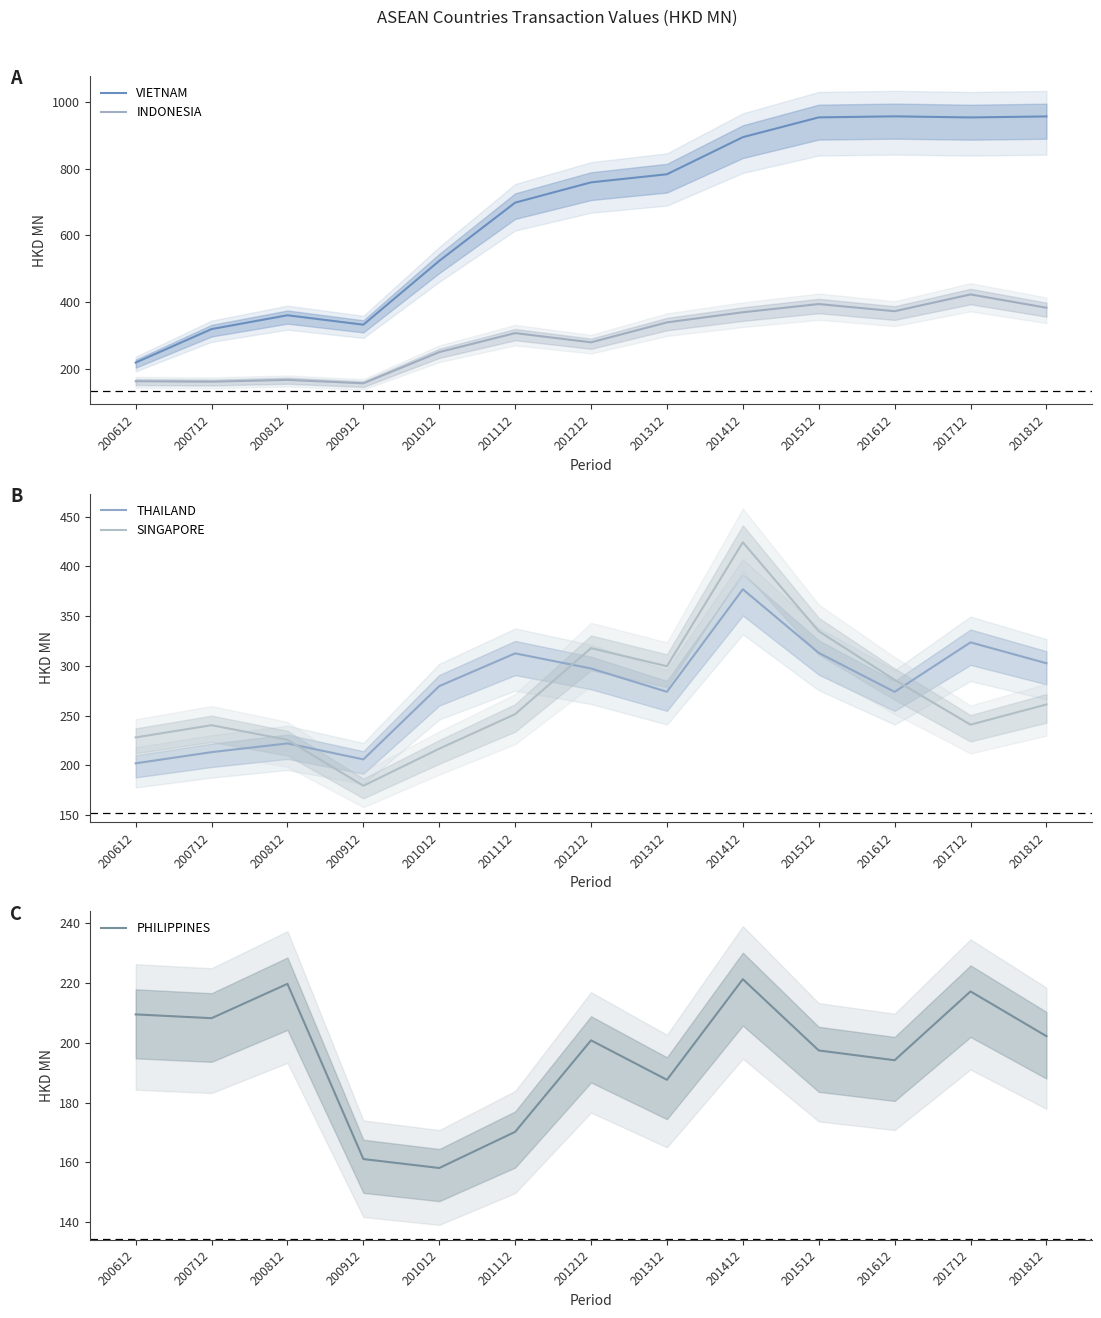

How many series are shown in this chart?

5